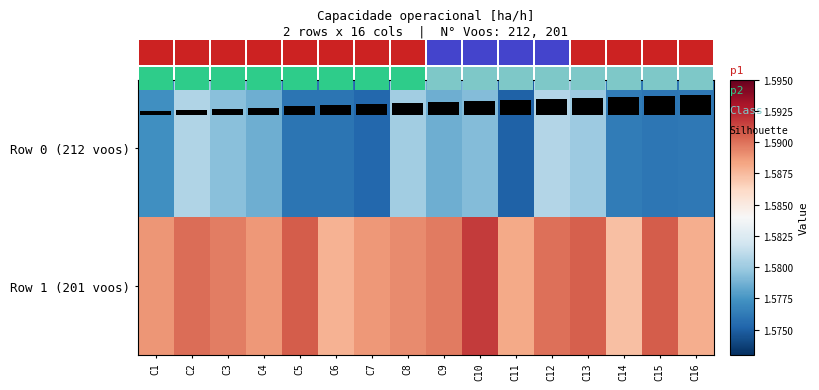

What is the minimum value shown in the chart?

1.6